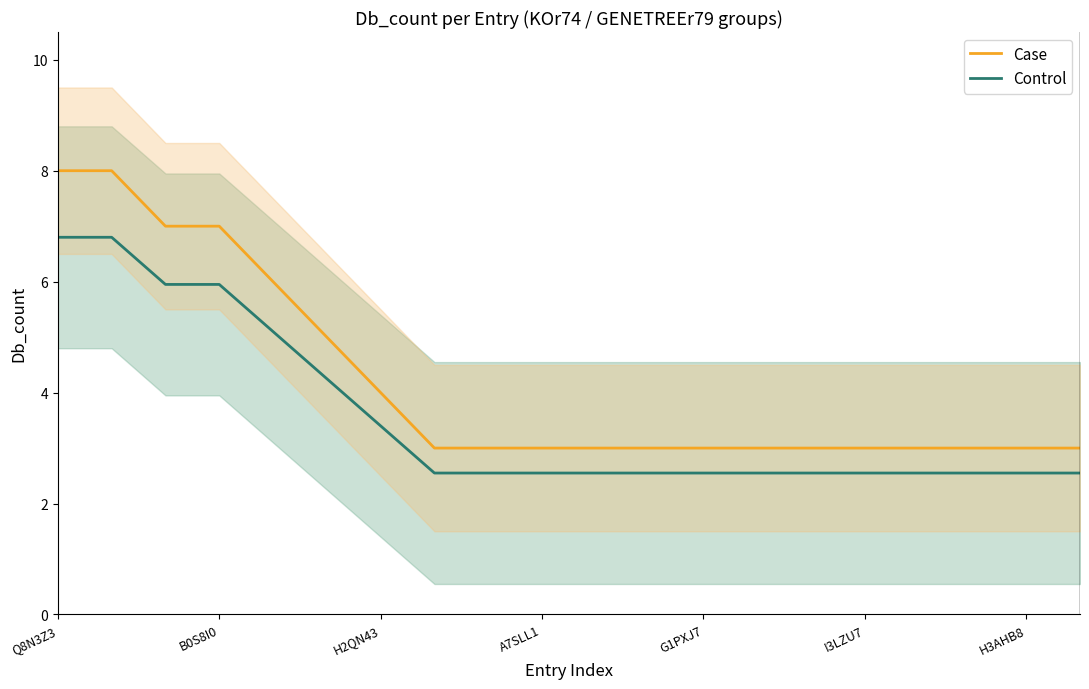

True or false: Control and Case cross at least once.

False